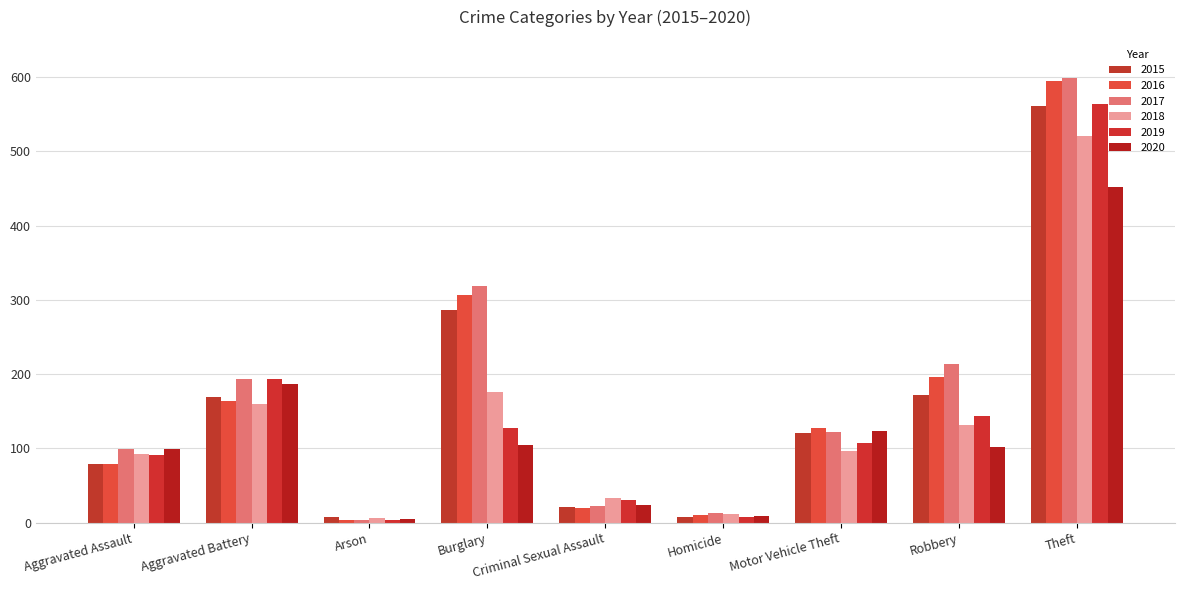

Which category has the highest value in the 2020 series?

Theft